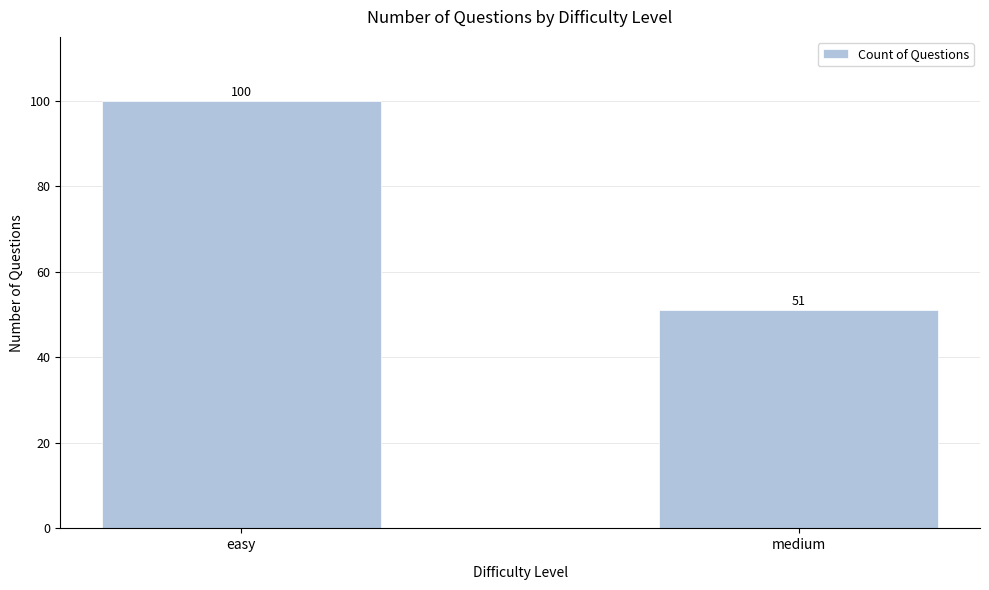

Where is the data nearest to the value 75?

medium